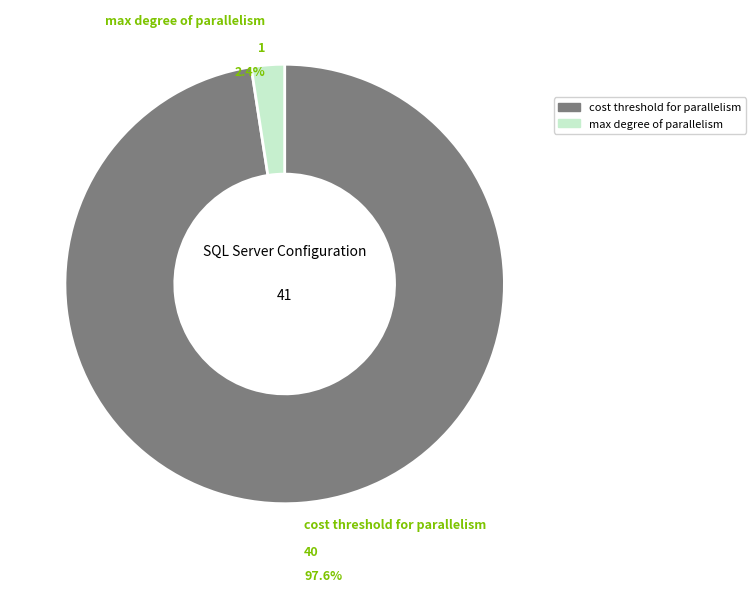

Does any single category account for the majority?

Yes